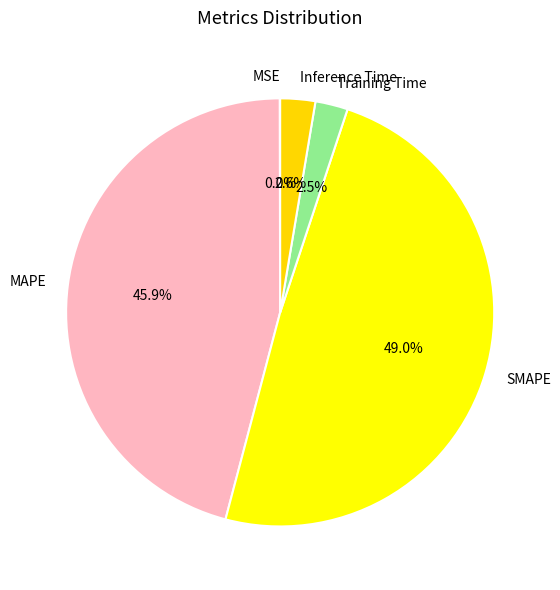

What percentage do Inference Time and Training Time together represent?

5.1%